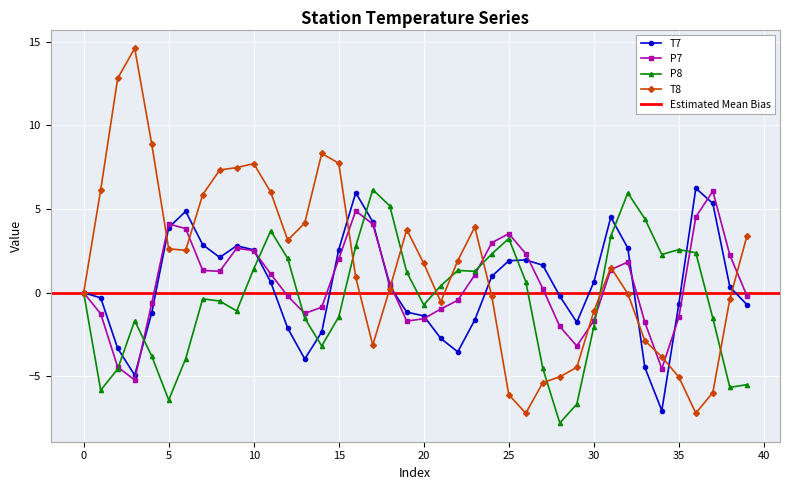

Is it true that T8 equals 5.9 at 7?

True